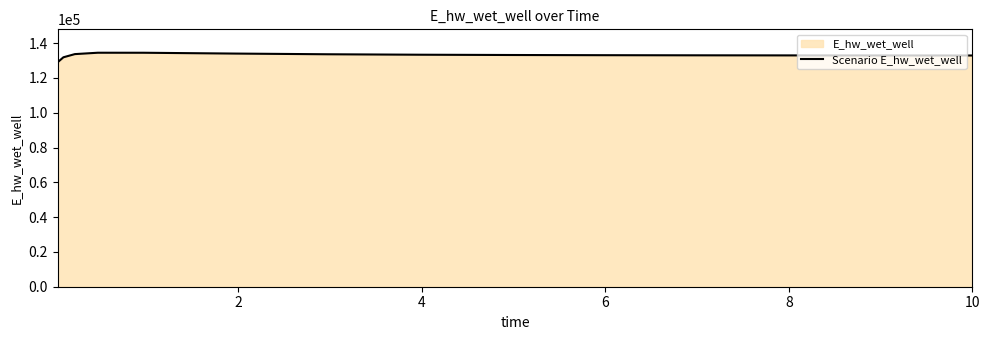

What is the smallest value displayed?

129025.0